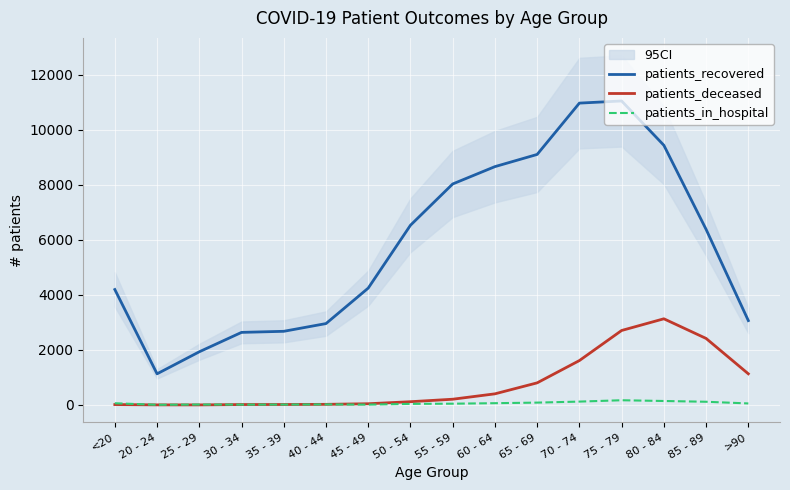

What is the spread (max minus min) of values at 65 - 69?

9018